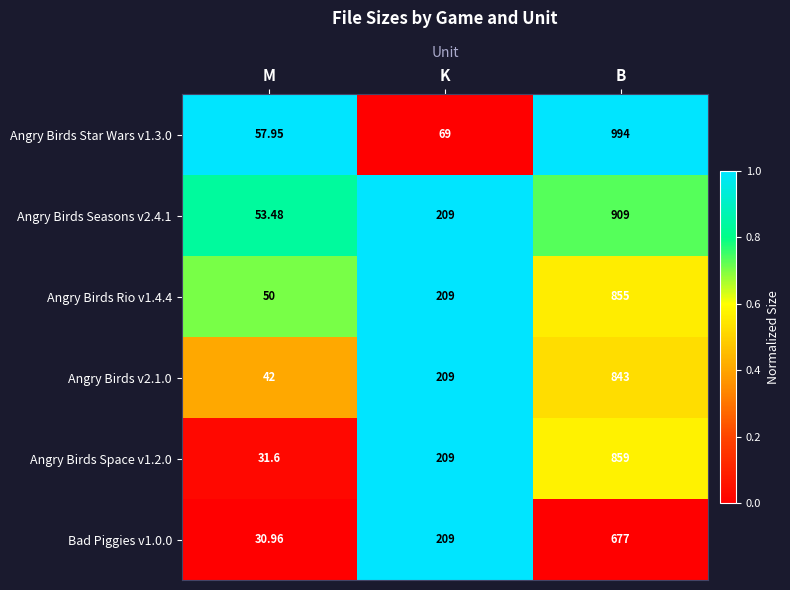

Where is Angry Birds Rio v1.4.4 nearest to the value 452?

K